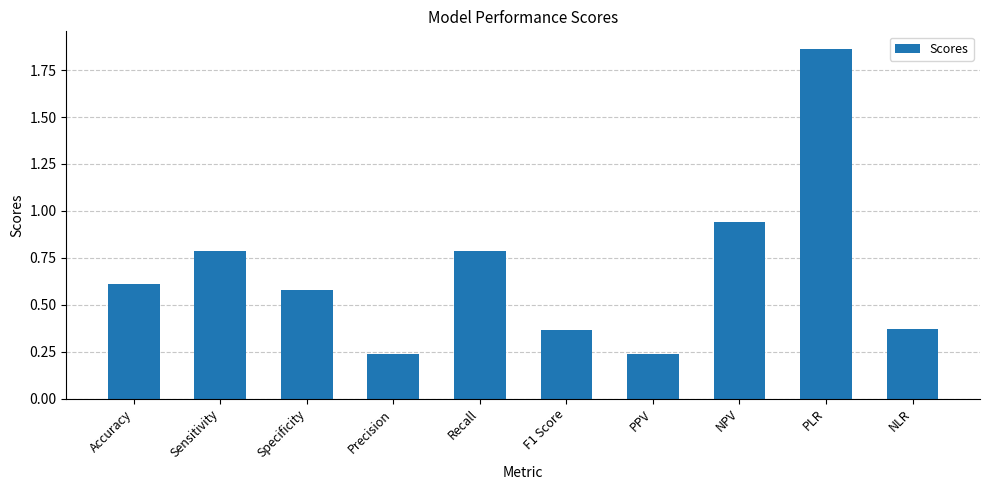

Is it true that the value at Recall is 1.4?

False